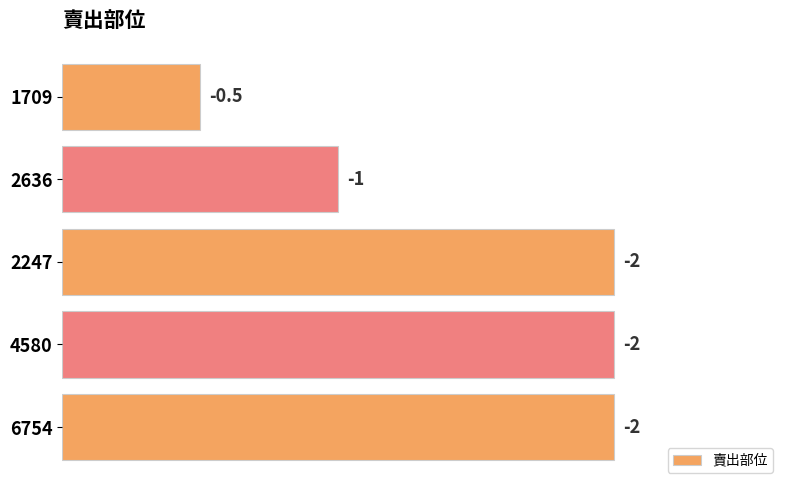

Does the chart contain any negative values?

No